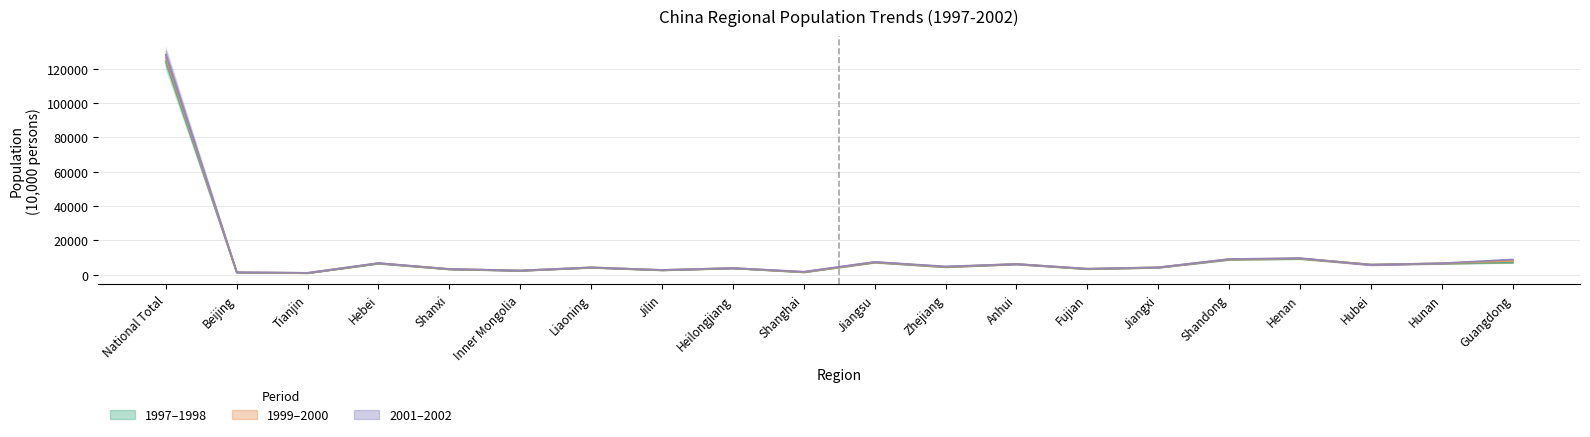

In t1997, how many points are higher than both neighbors (excluding endpoints)?

6